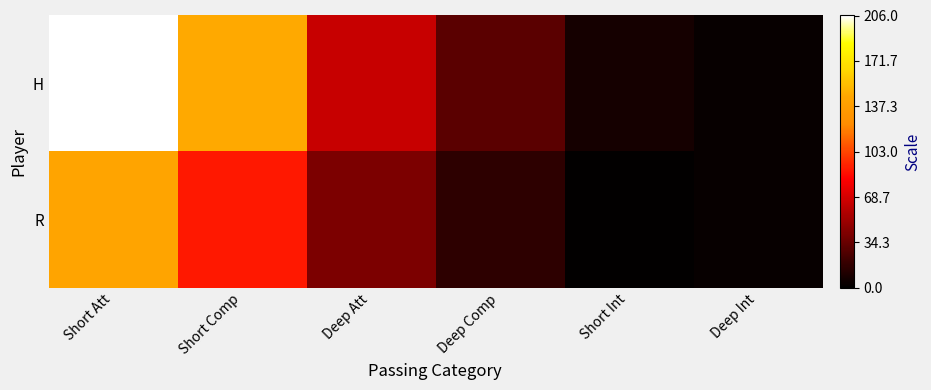

Which category has the highest value across all series?

Short Att